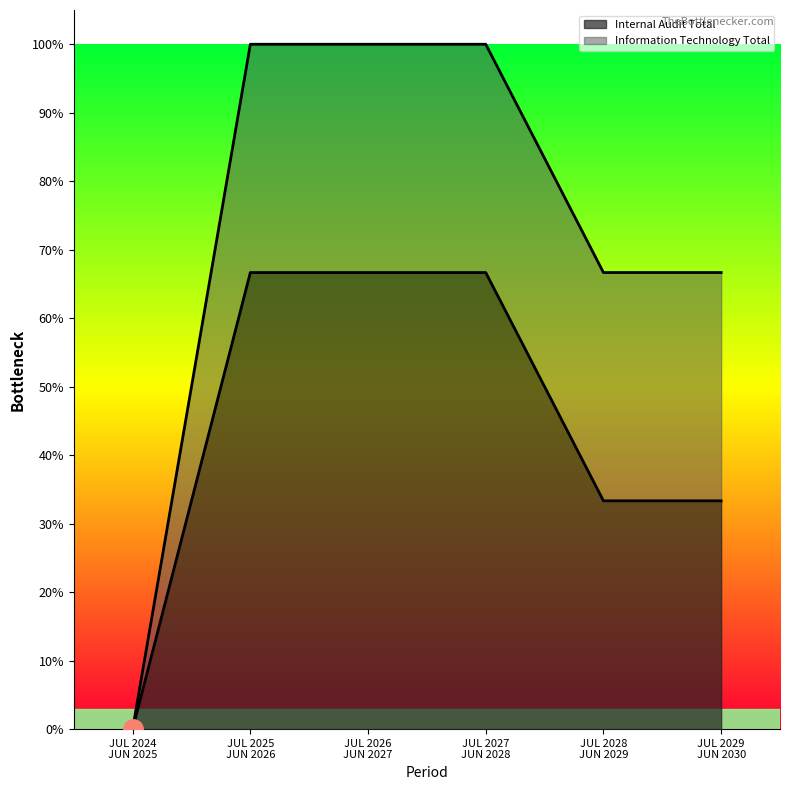

What are all the series names shown in the legend?

Internal Audit Total, Information Technology Total